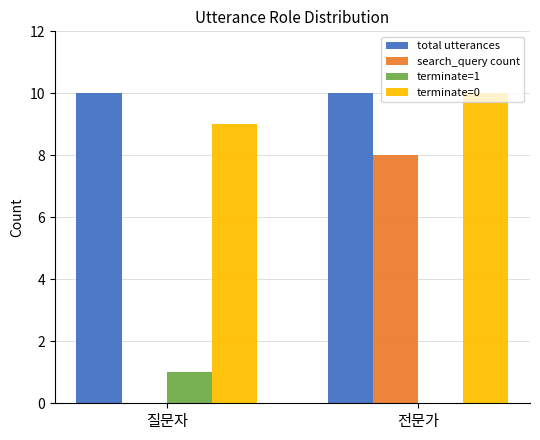

Which series has the largest total across all categories?

total utterances